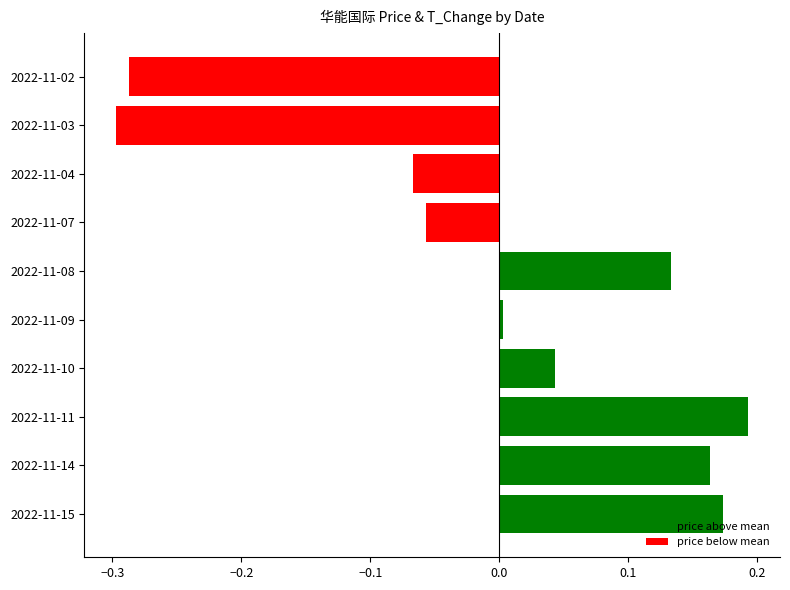

List the labels in order of value, smallest first.

2022-11-03, 2022-11-02, 2022-11-04, 2022-11-07, 2022-11-09, 2022-11-10, 2022-11-08, 2022-11-14, 2022-11-15, 2022-11-11